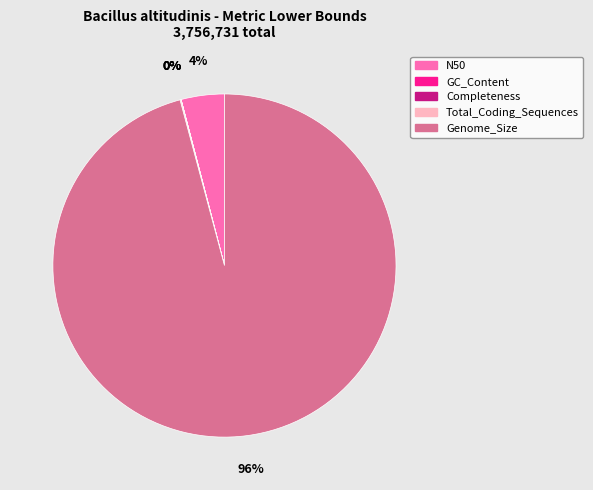

True or false: N50 accounts for 4% of the total.

True